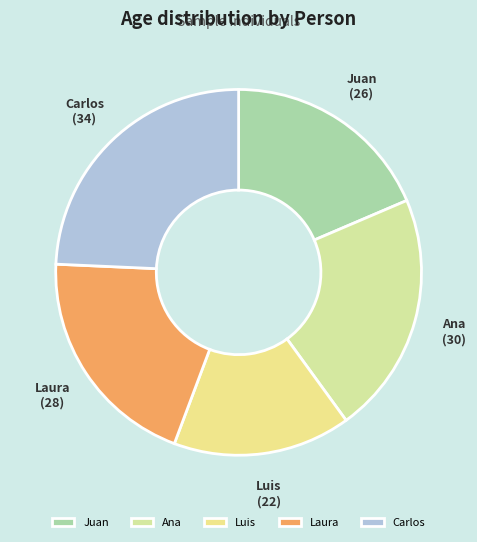

Which slice is the smallest?

Luis